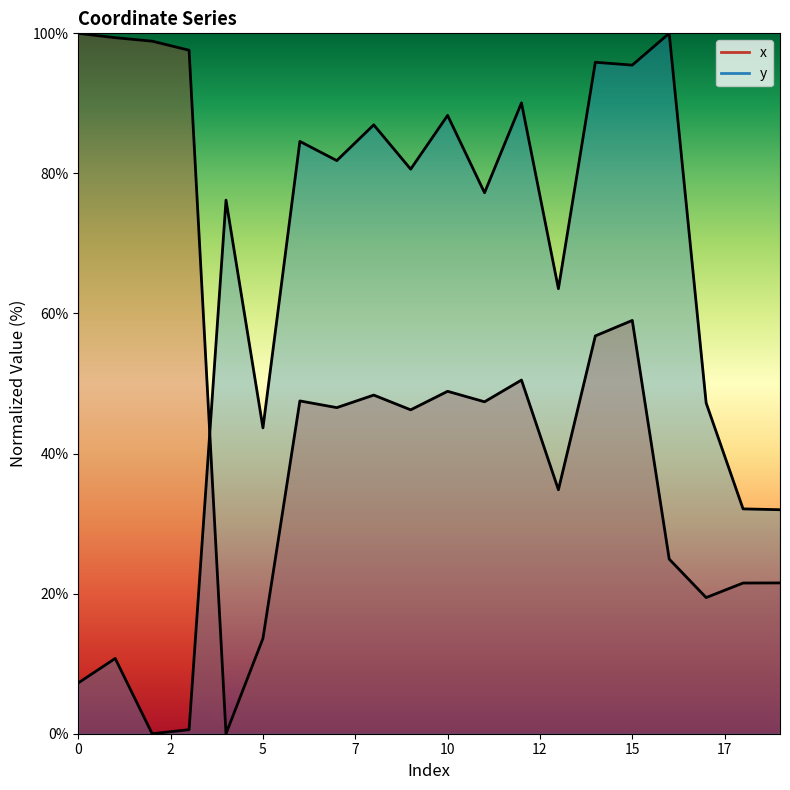

True or false: x has more than 0 interior local peaks.

True